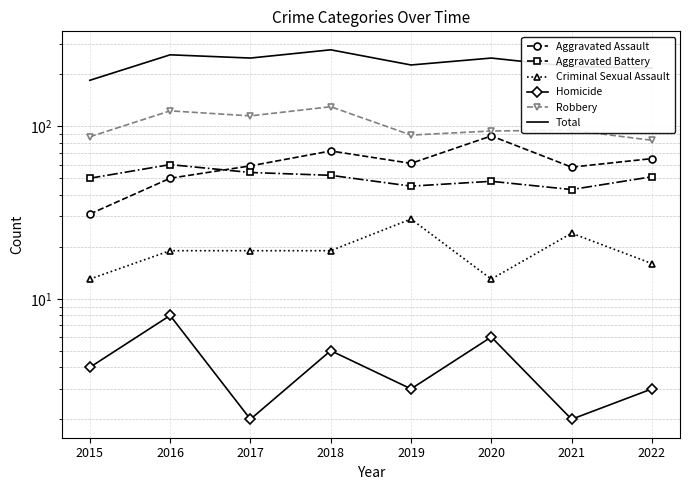

Which category has the highest value across all series?

2018